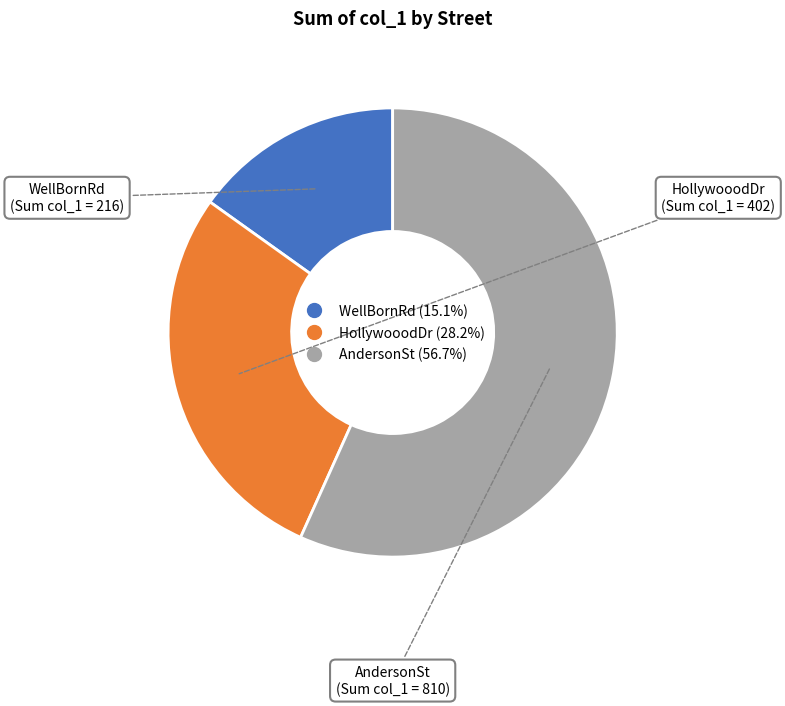

Is there a majority slice in this chart?

Yes